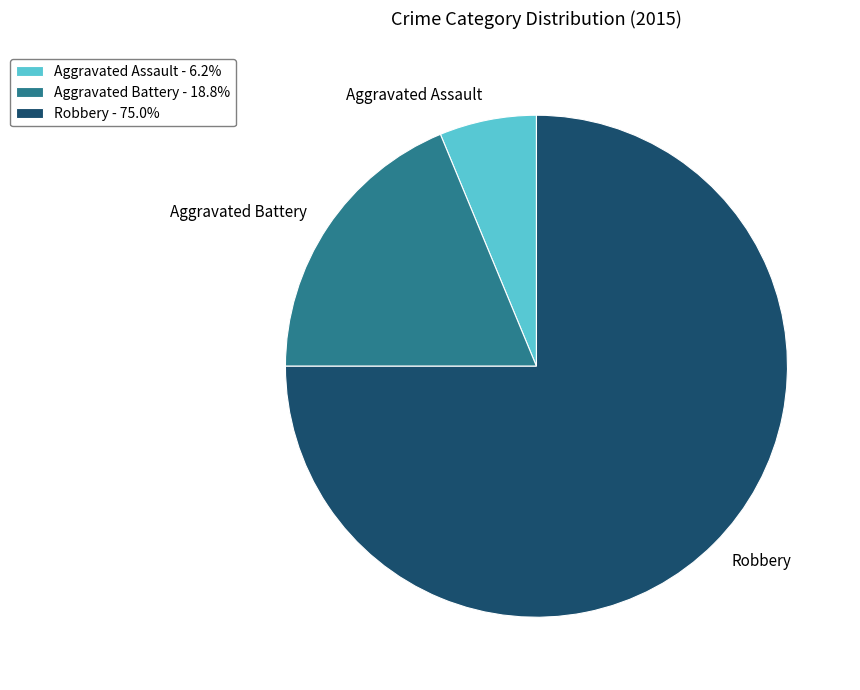

Which category has the smallest portion of the pie?

Aggravated Assault